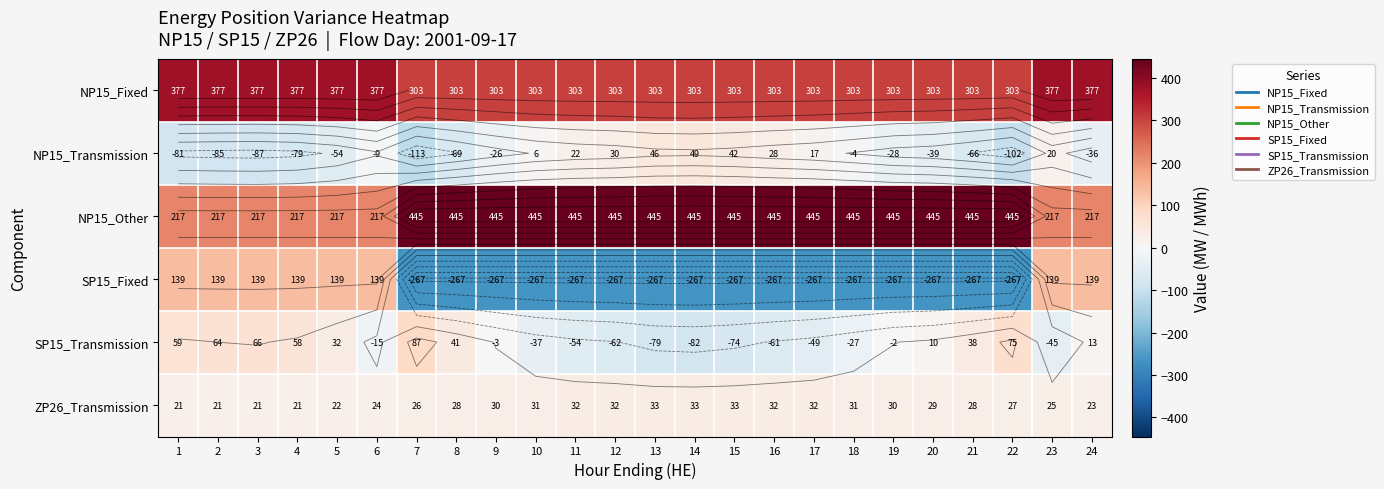

Count the number of categories in the chart.

24